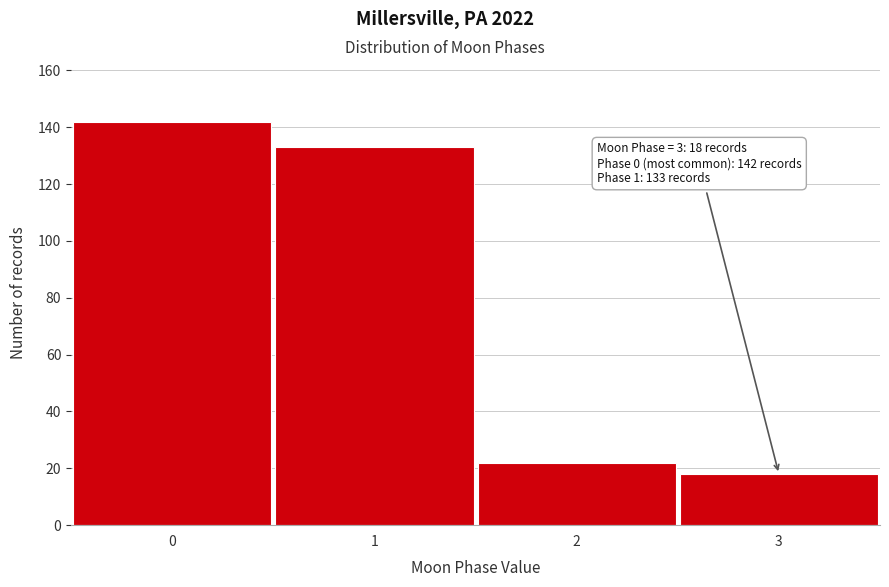

Reading right to left, transcribe all the data shown in this chart.

3=18	2=22	1=133	0=142